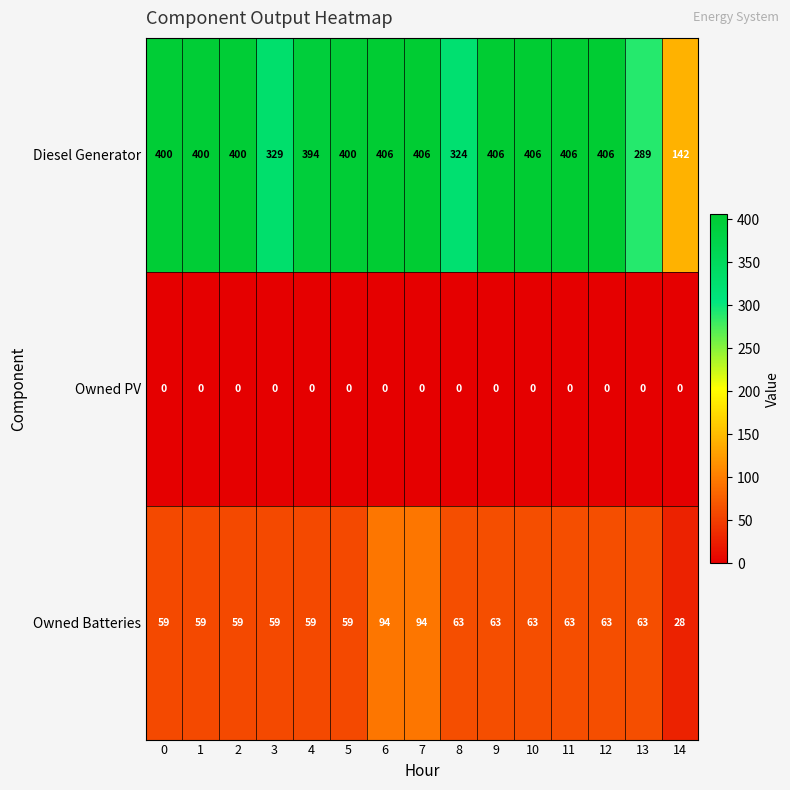

What is the difference between the Owned Batteries values at 2 and 8?

4